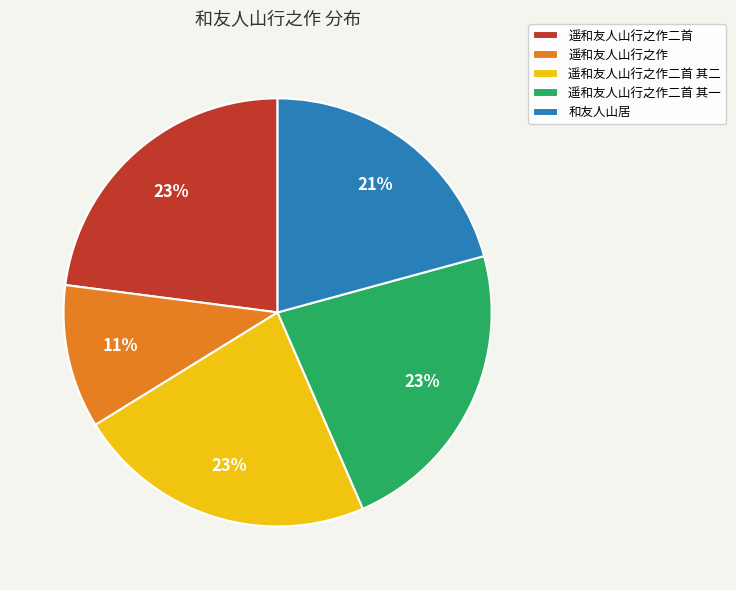

The 遥和友人山行之作 slice represents 1% of the pie. True or false?

False